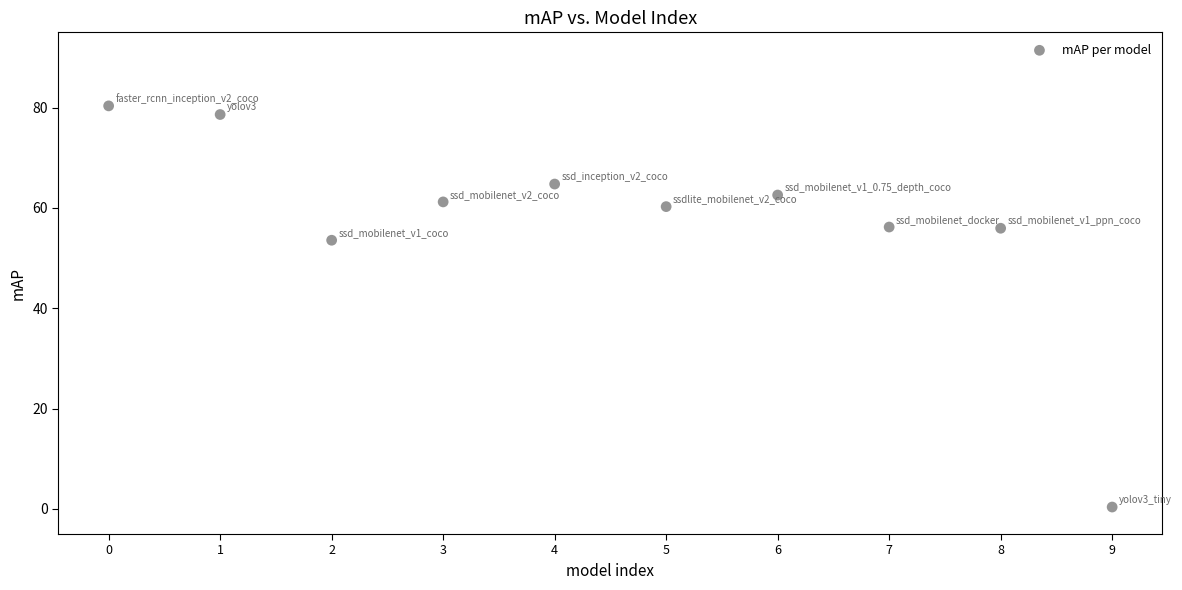

What Y value in the scatter plot is closest to 40?

53.6